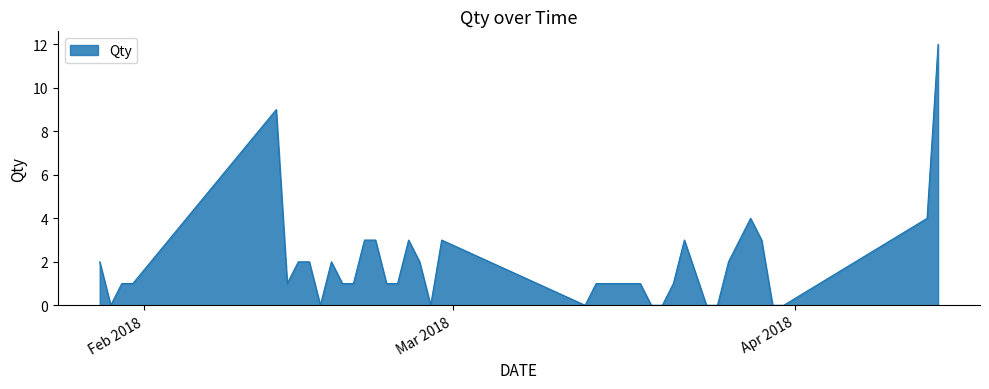

What is the maximum value shown in the chart?

12